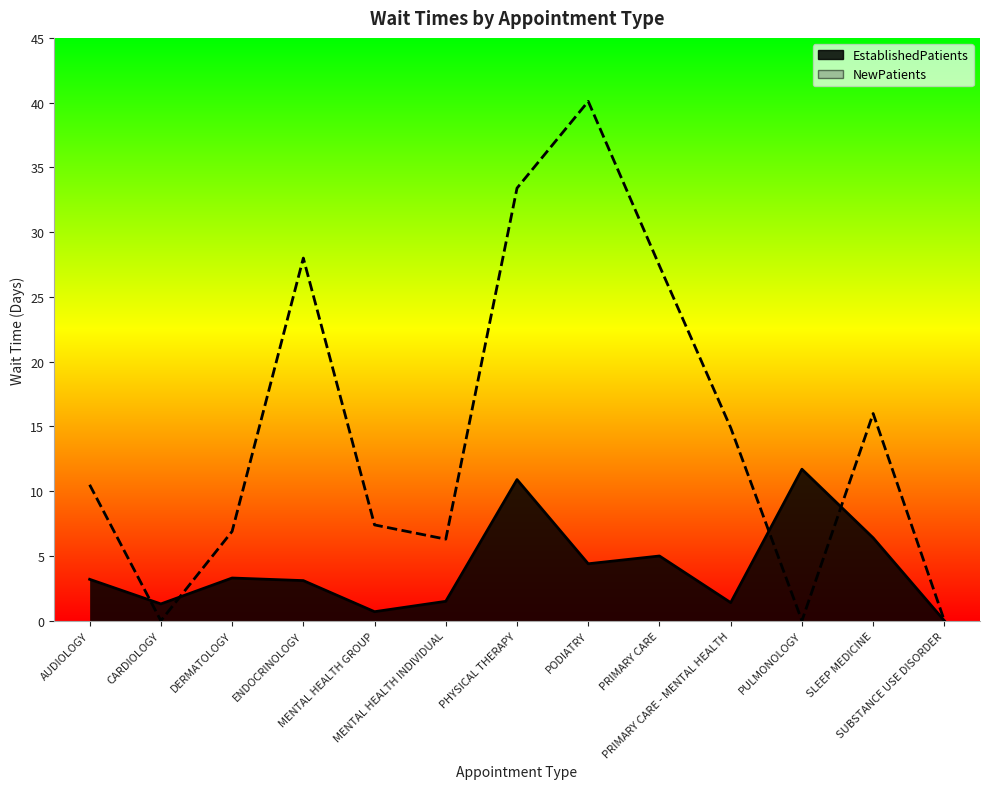

What is the spread (max minus min) of values at PHYSICAL THERAPY?

22.5